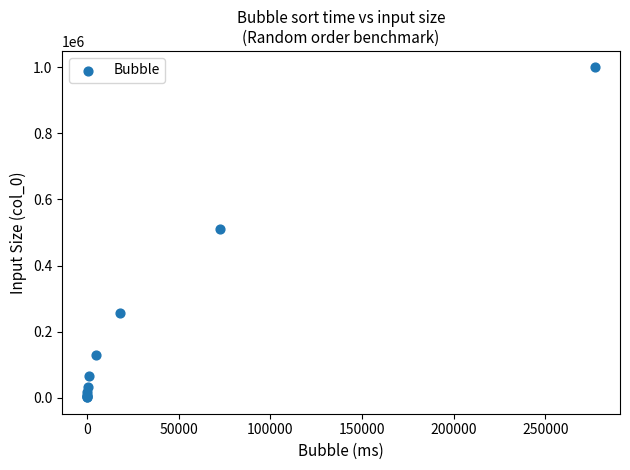

What Y value in the scatter plot is closest to 500500?

512000